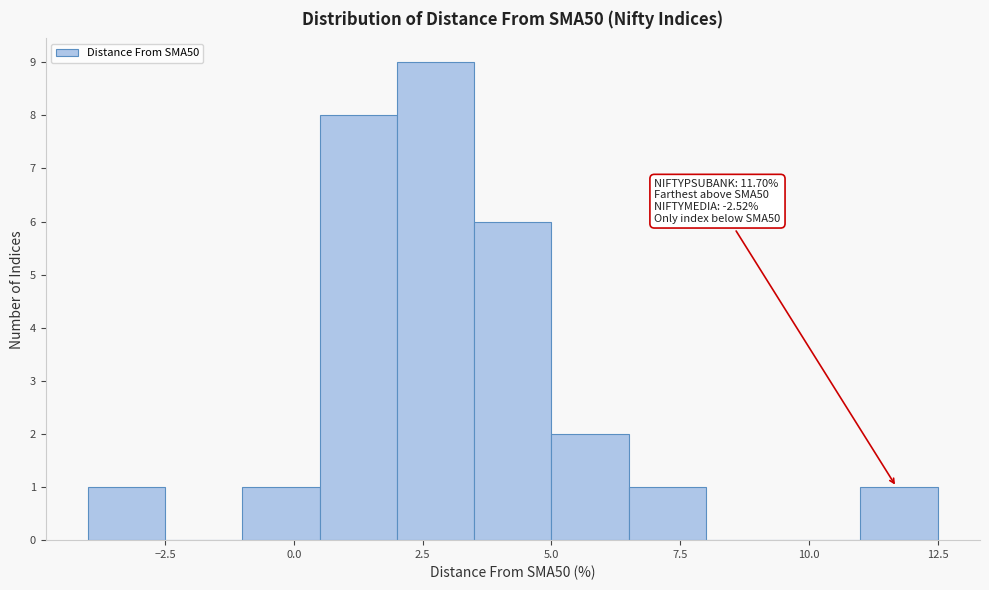

Around what value on the x-axis is the tallest bar? Give the approximate position of its centre, as read against the axis.

3.0